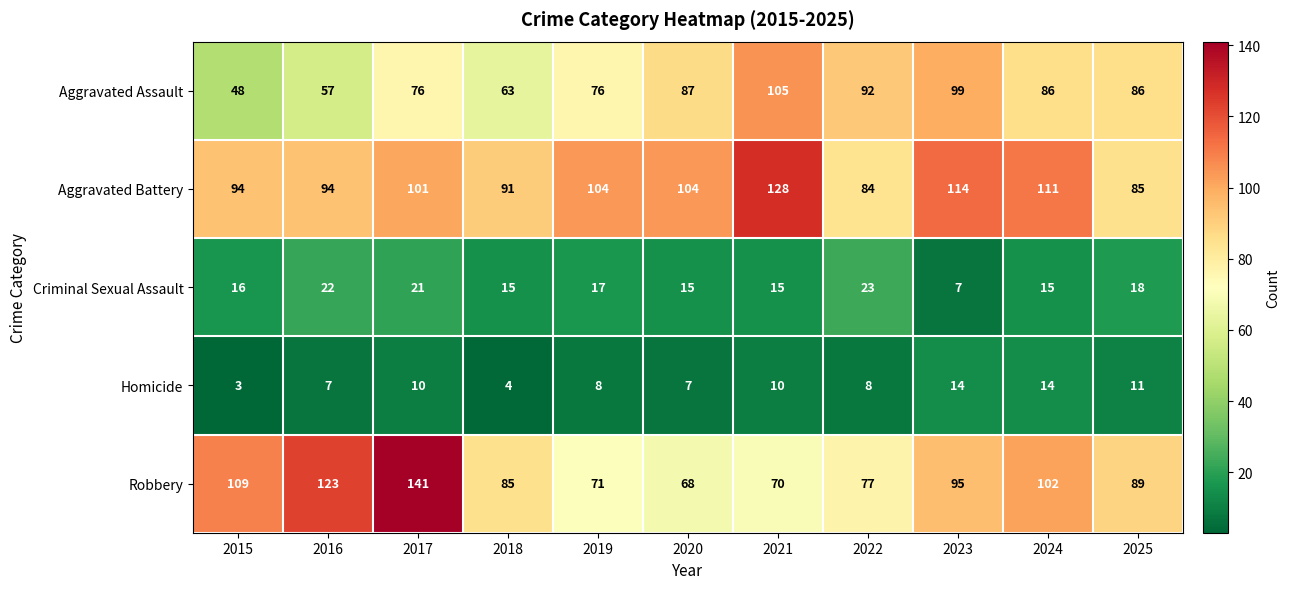

Which series has the largest range (max minus min)?

Robbery